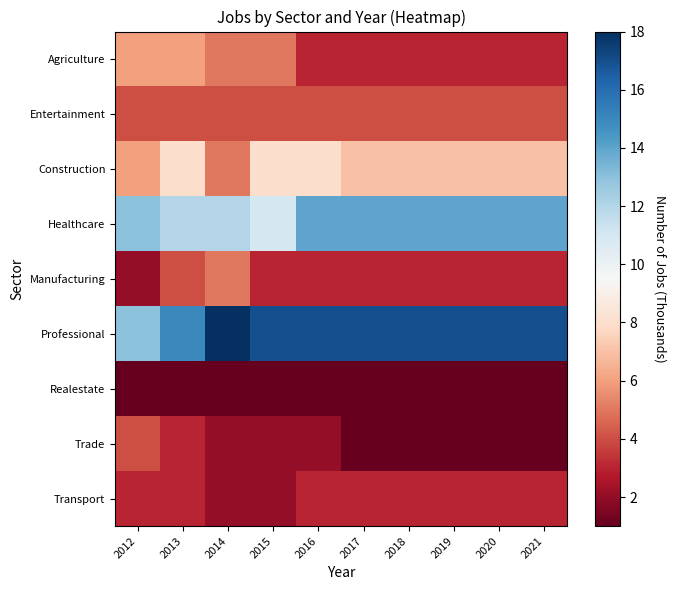

How many data points does each series have?

10